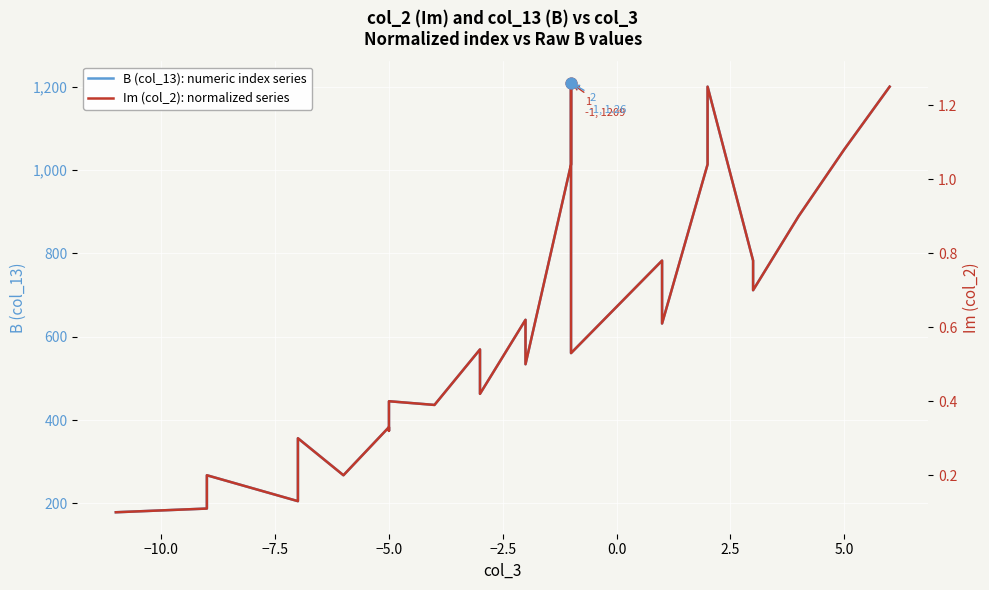

At how many categories does at least one series exceed 719?

9